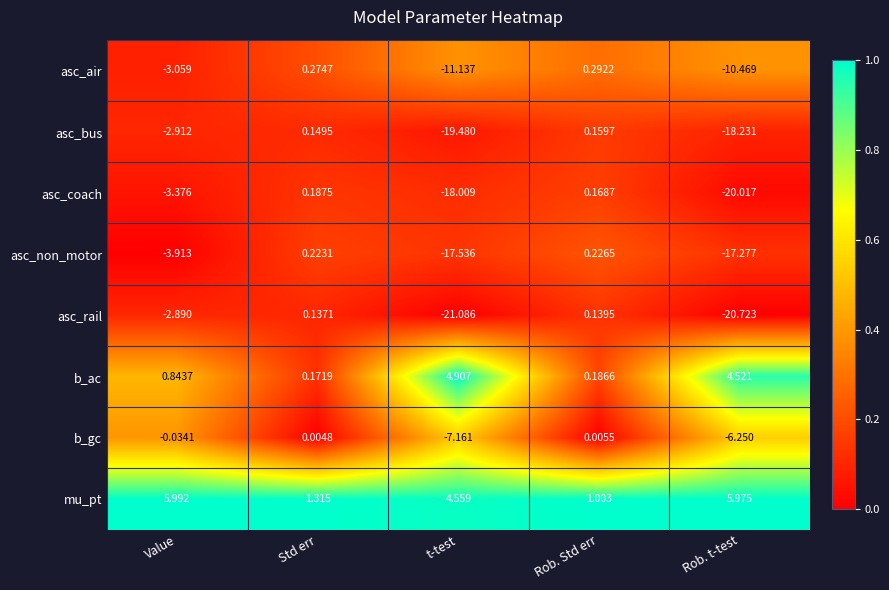

Which series changed the most between Rob. Std err and Rob. t-test?

asc_rail